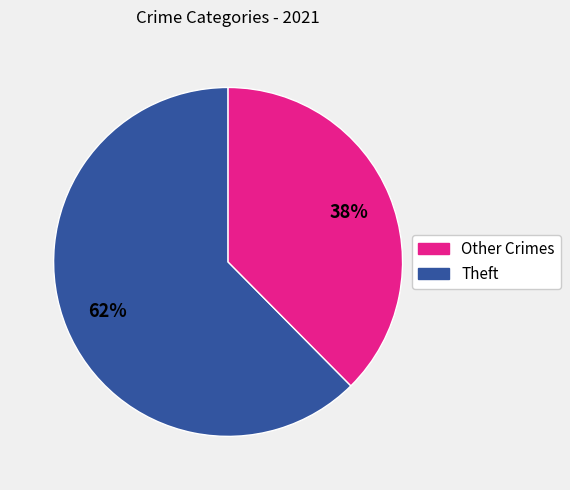

To the nearest percent, what is the average slice percentage?

50%